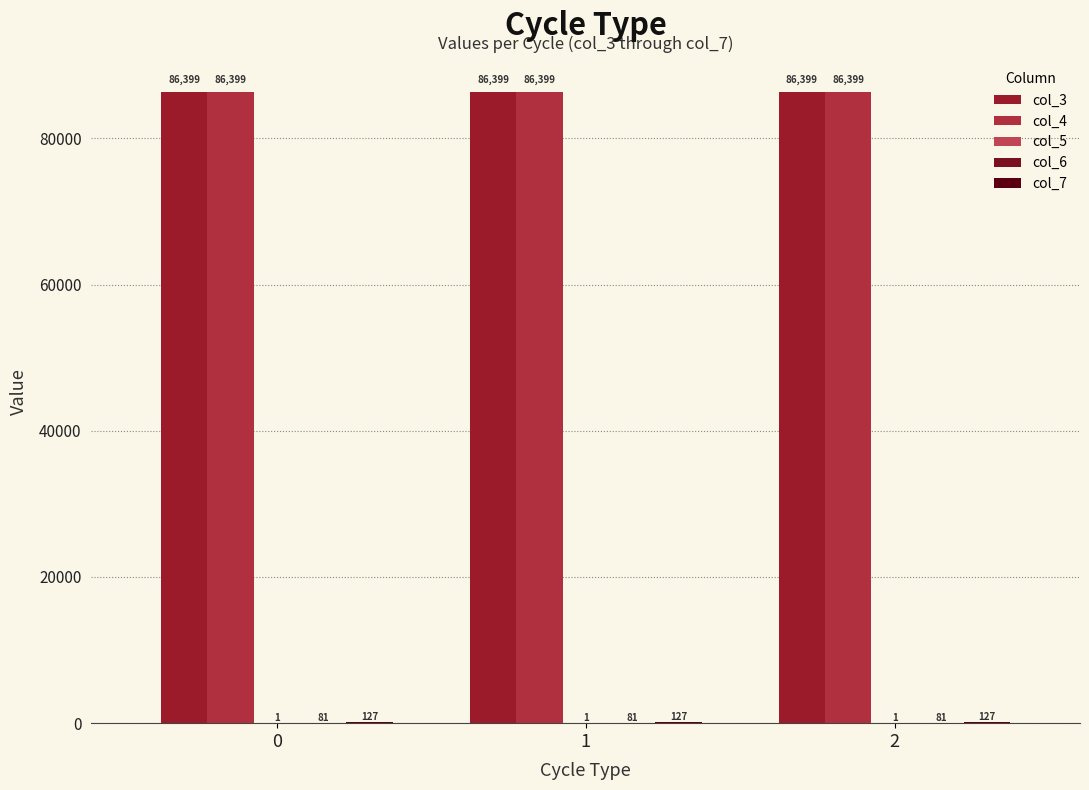

How many series are shown in this chart?

5